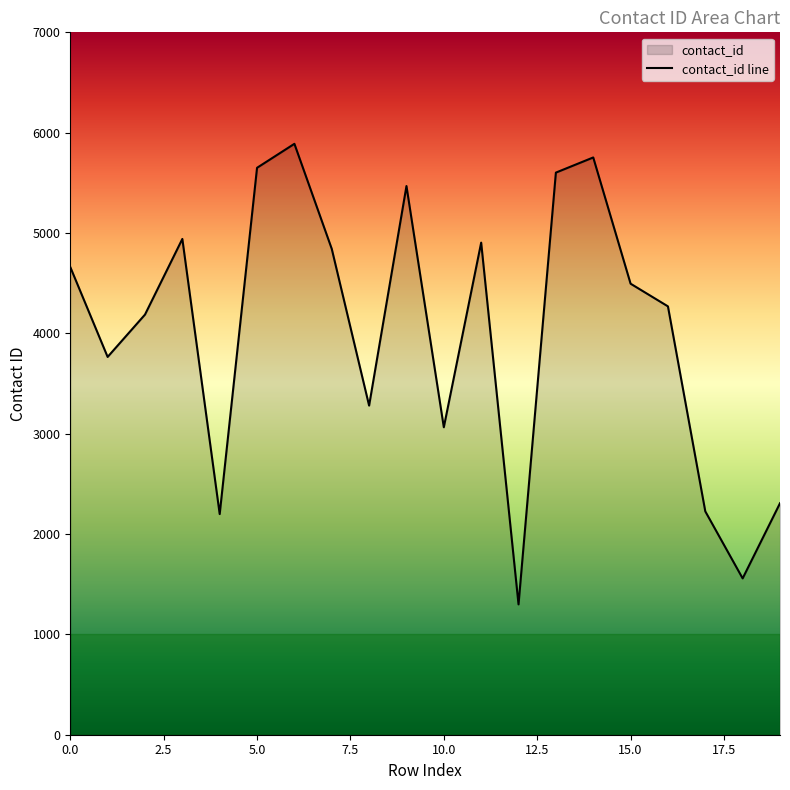

What is the ratio of the value at 11 to the value at 13?

0.9